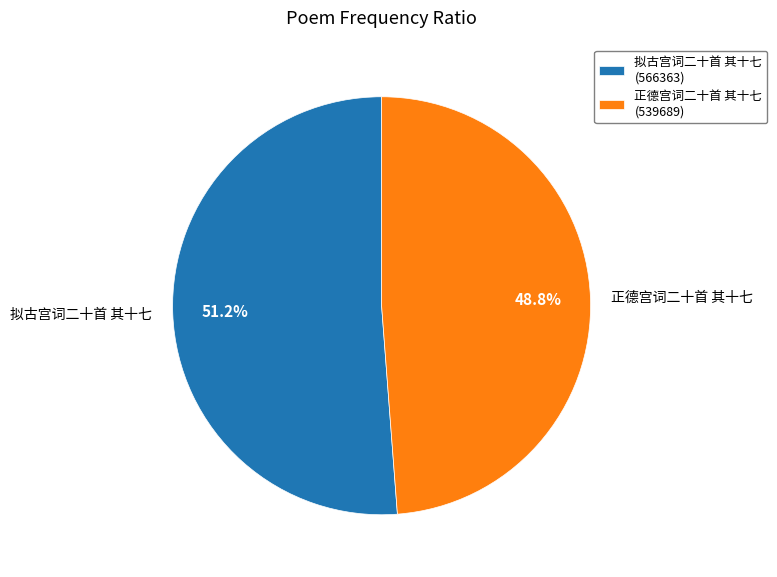

Rank the categories by value from highest to lowest.

拟古宫词二十首 其十七, 正德宫词二十首 其十七